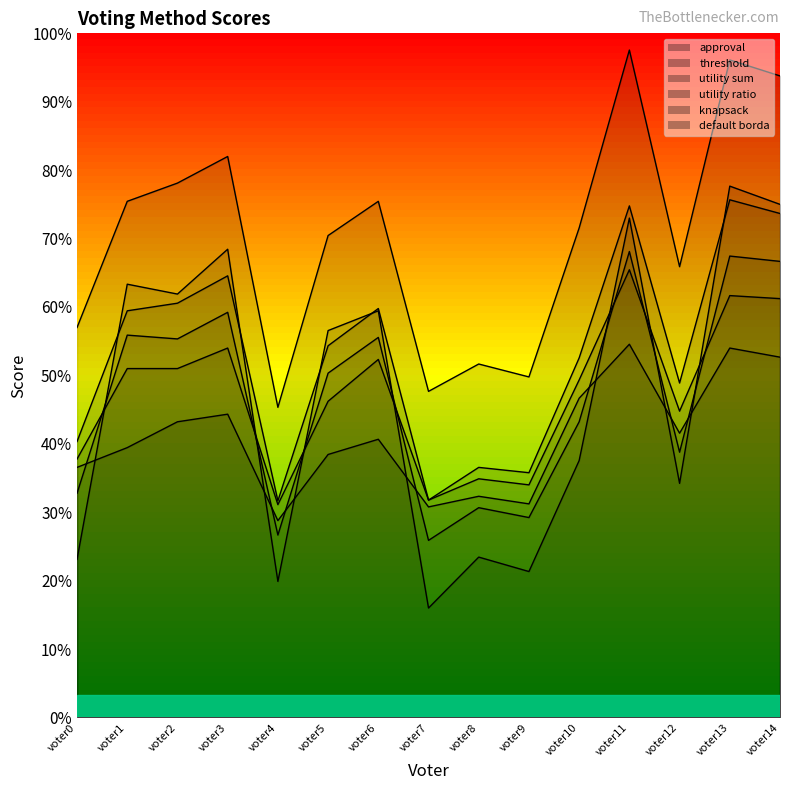

List the series in order of their peak value, lowest first.

knapsack, threshold, default borda, utility sum, approval, utility ratio